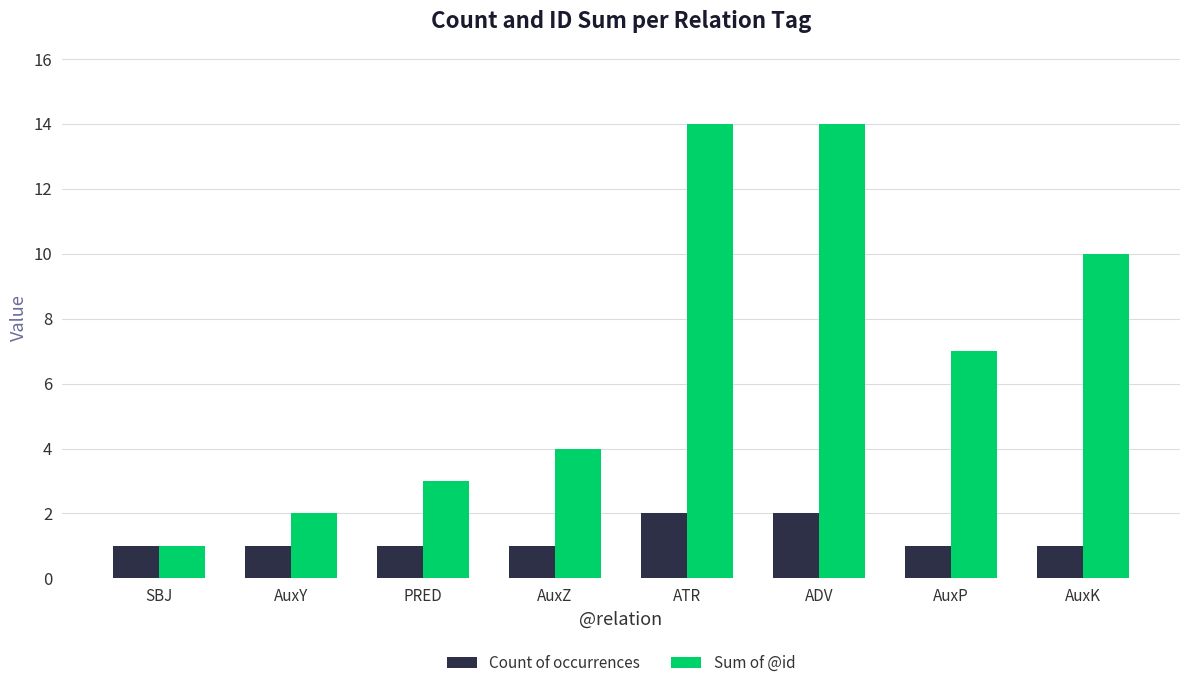

Does the chart contain any negative values?

No